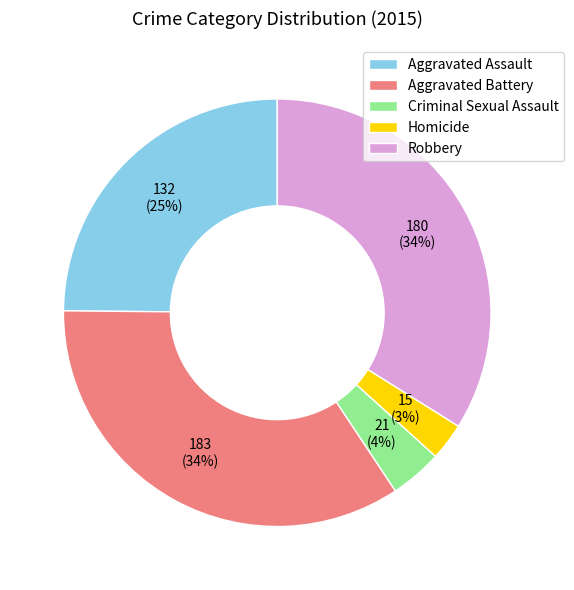

What percentage is the Robbery slice, to the nearest percent?

34%